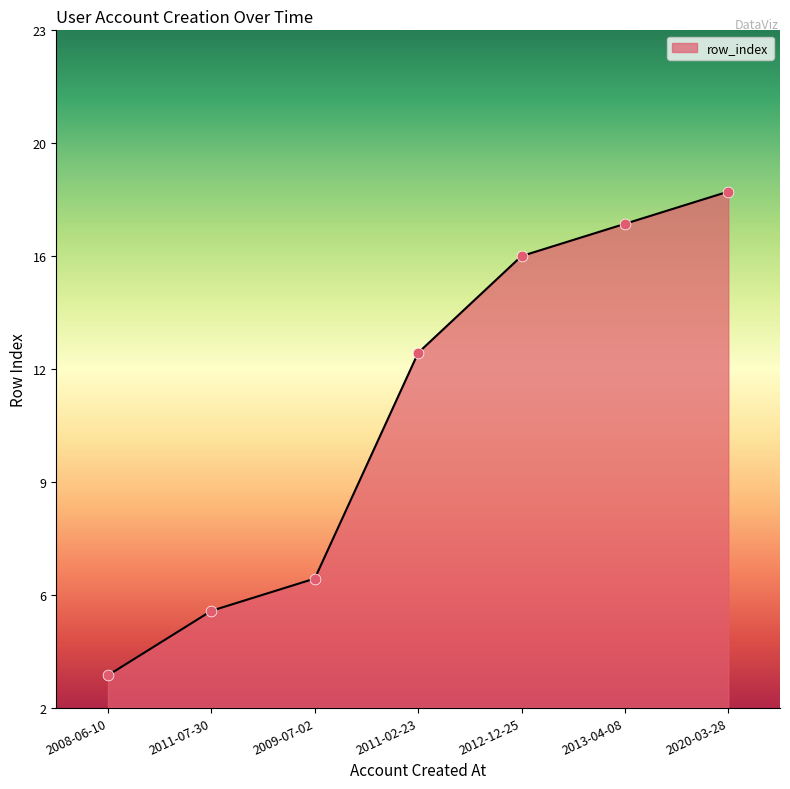

Does the chart have visible grid lines?

No